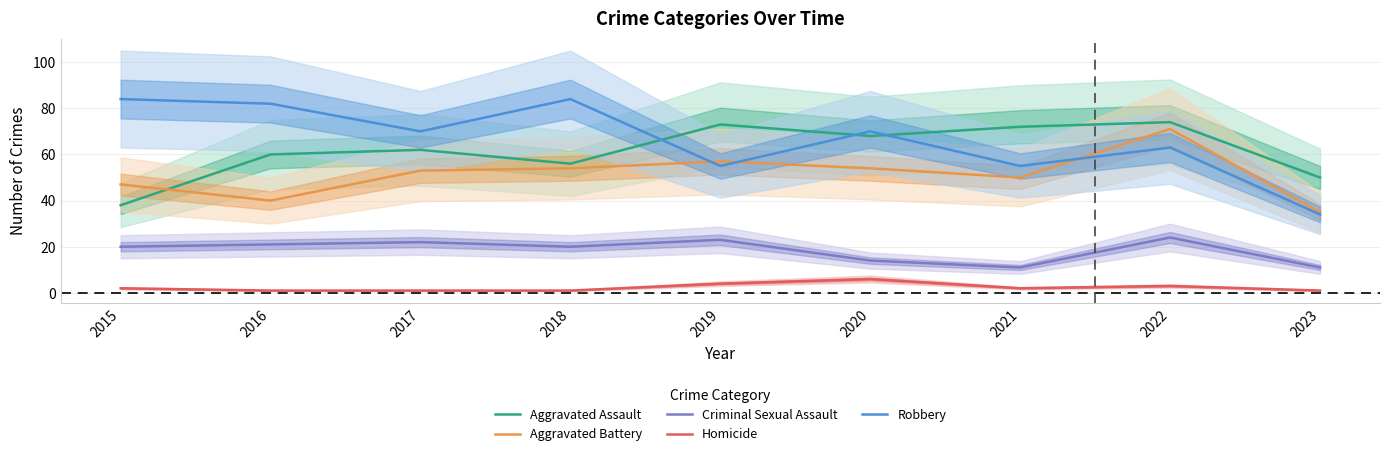

Which series has the largest total across all categories?

Robbery